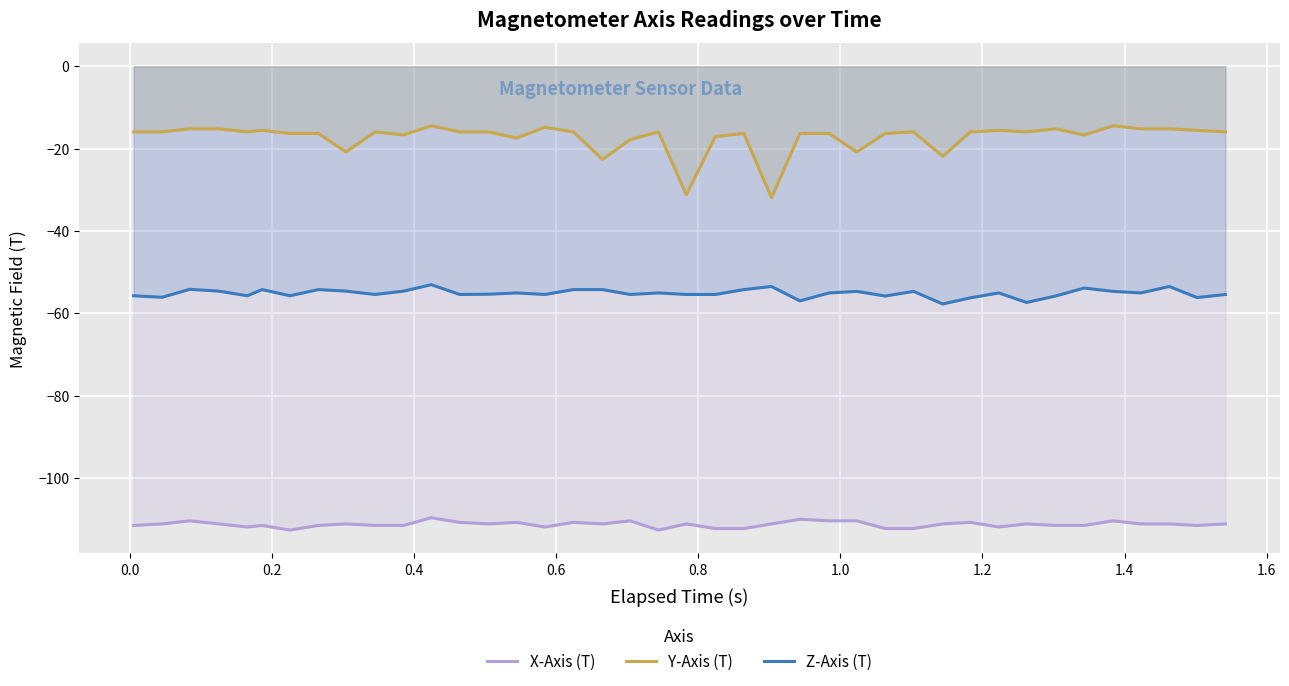

How many lines are shown in the chart?

3